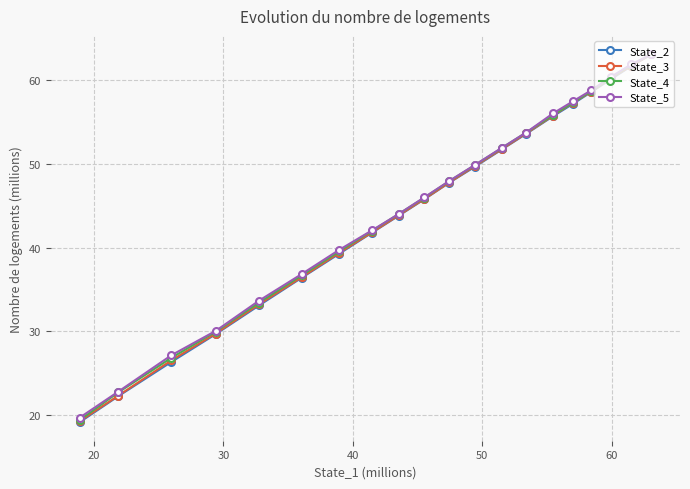

List the series in order of their peak value, highest first.

State_5, State_4, State_2, State_3